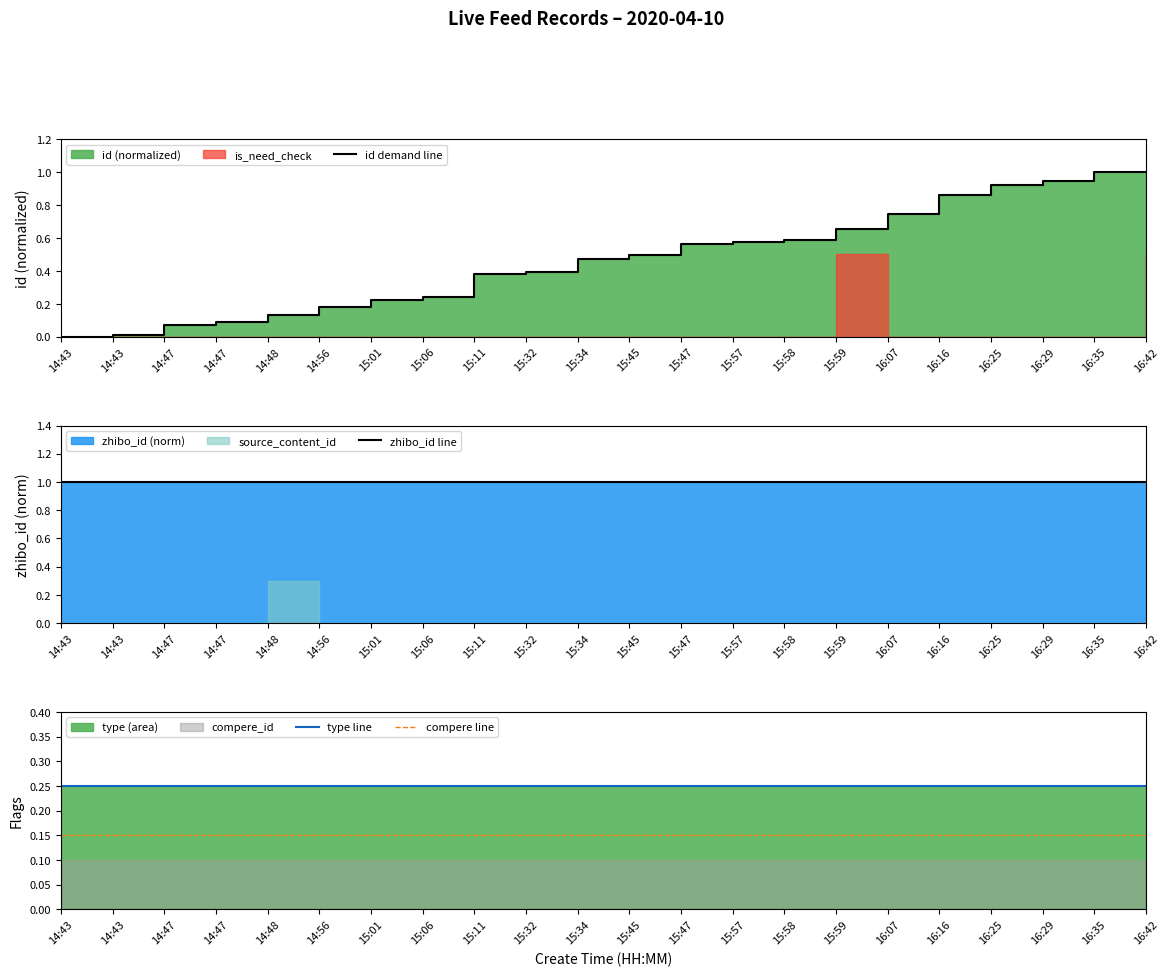

At which category is the sum across all series the highest?

16:35